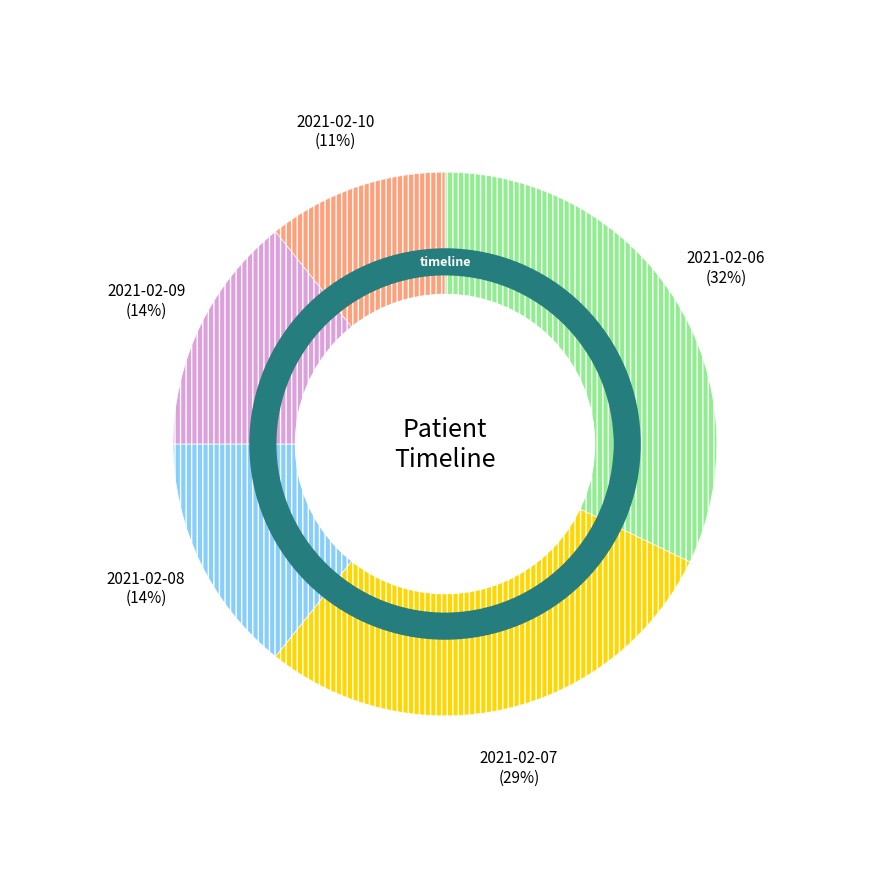

To the nearest percent, what portion does 2021-02-08 represent?

14%